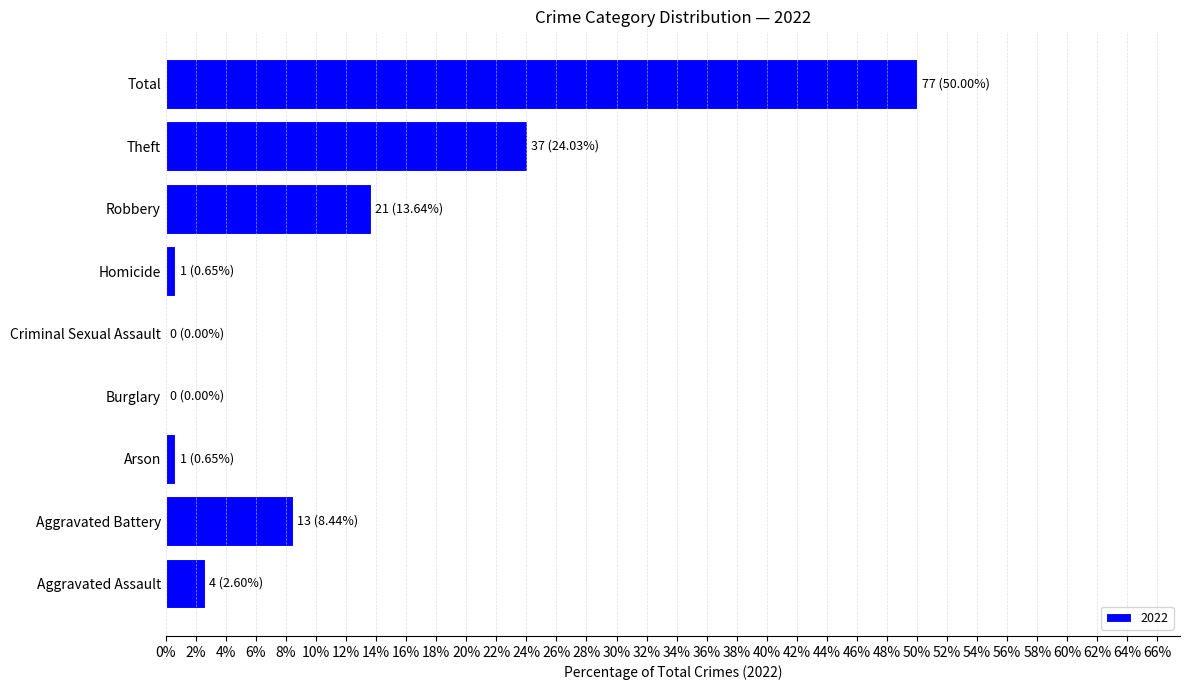

What is the sum of all values?

100.0